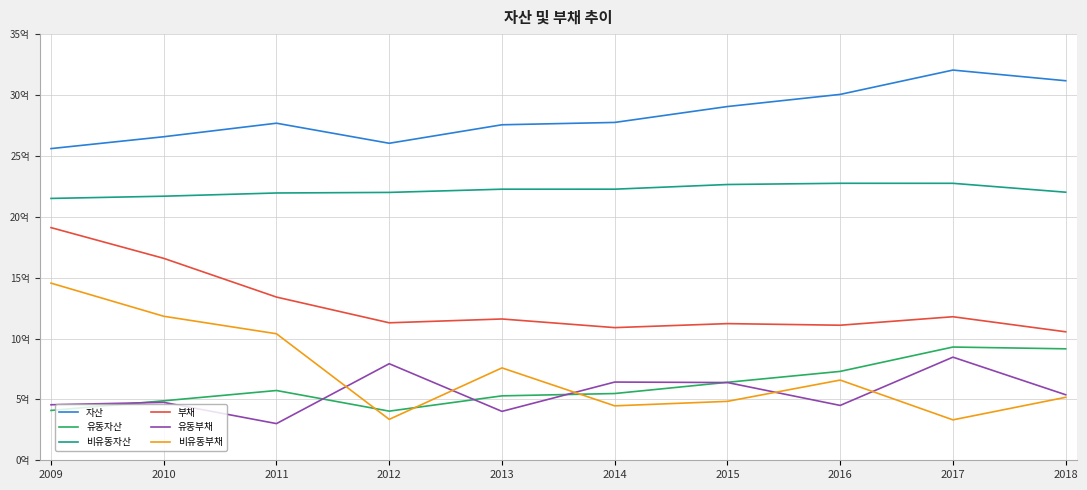

Which category has the highest value in the 부채 series?

2009